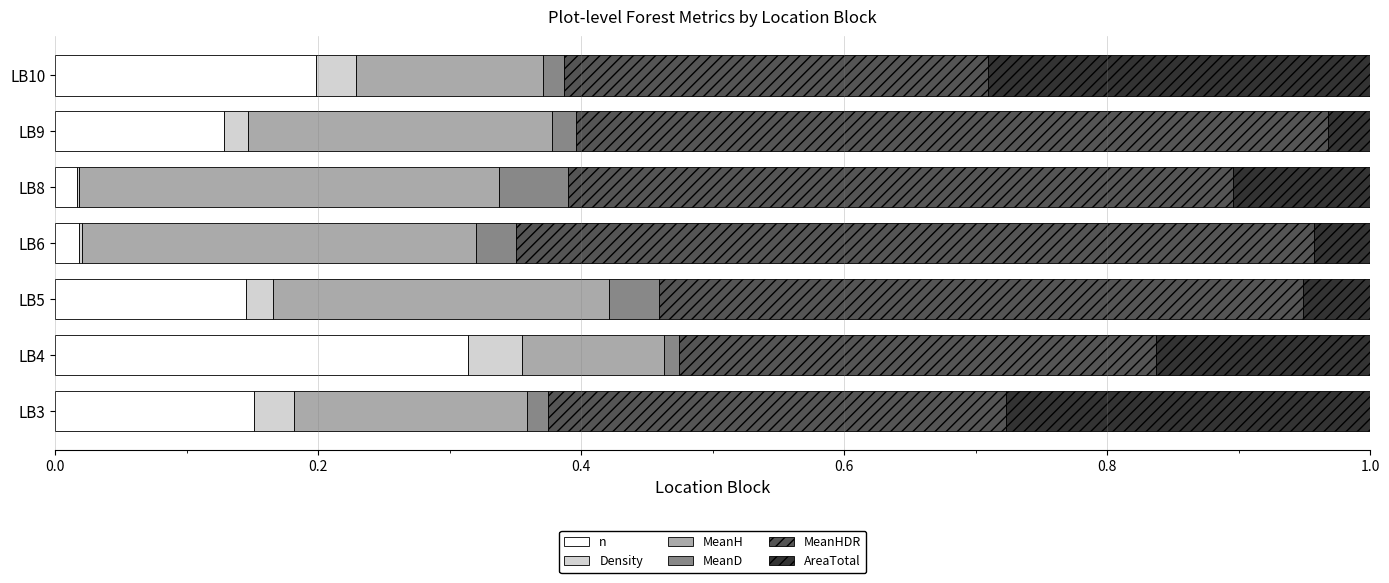

The value of n at LB9 is 0.1. True or false?

True